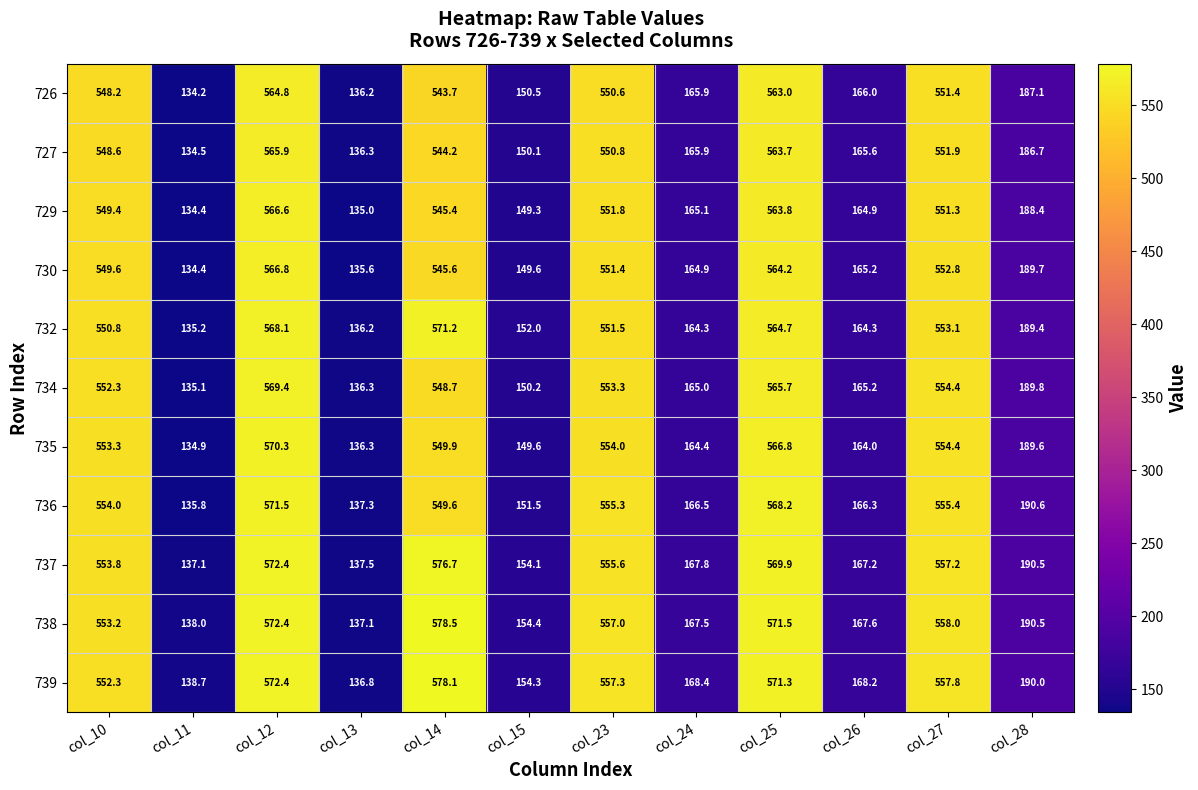

At which label does 732 reach its peak?

col_14